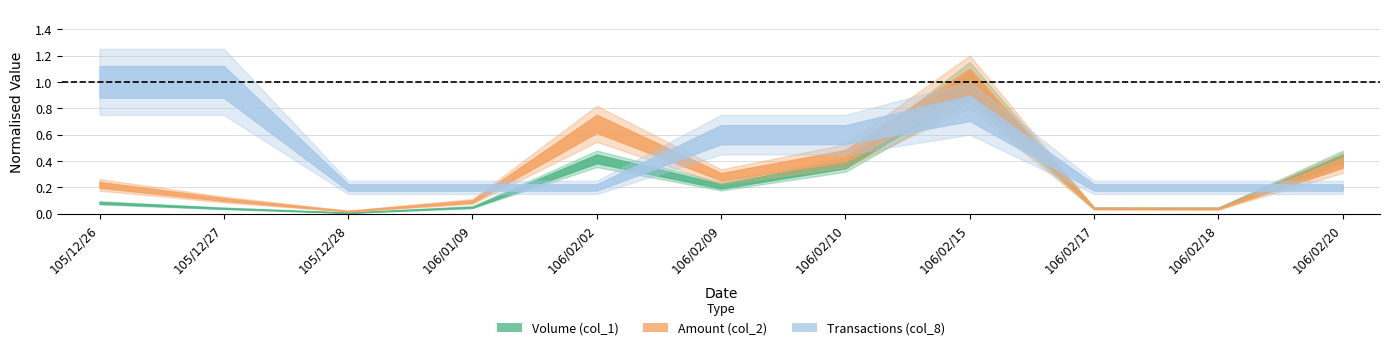

What is the sum of all col_8 values?

26